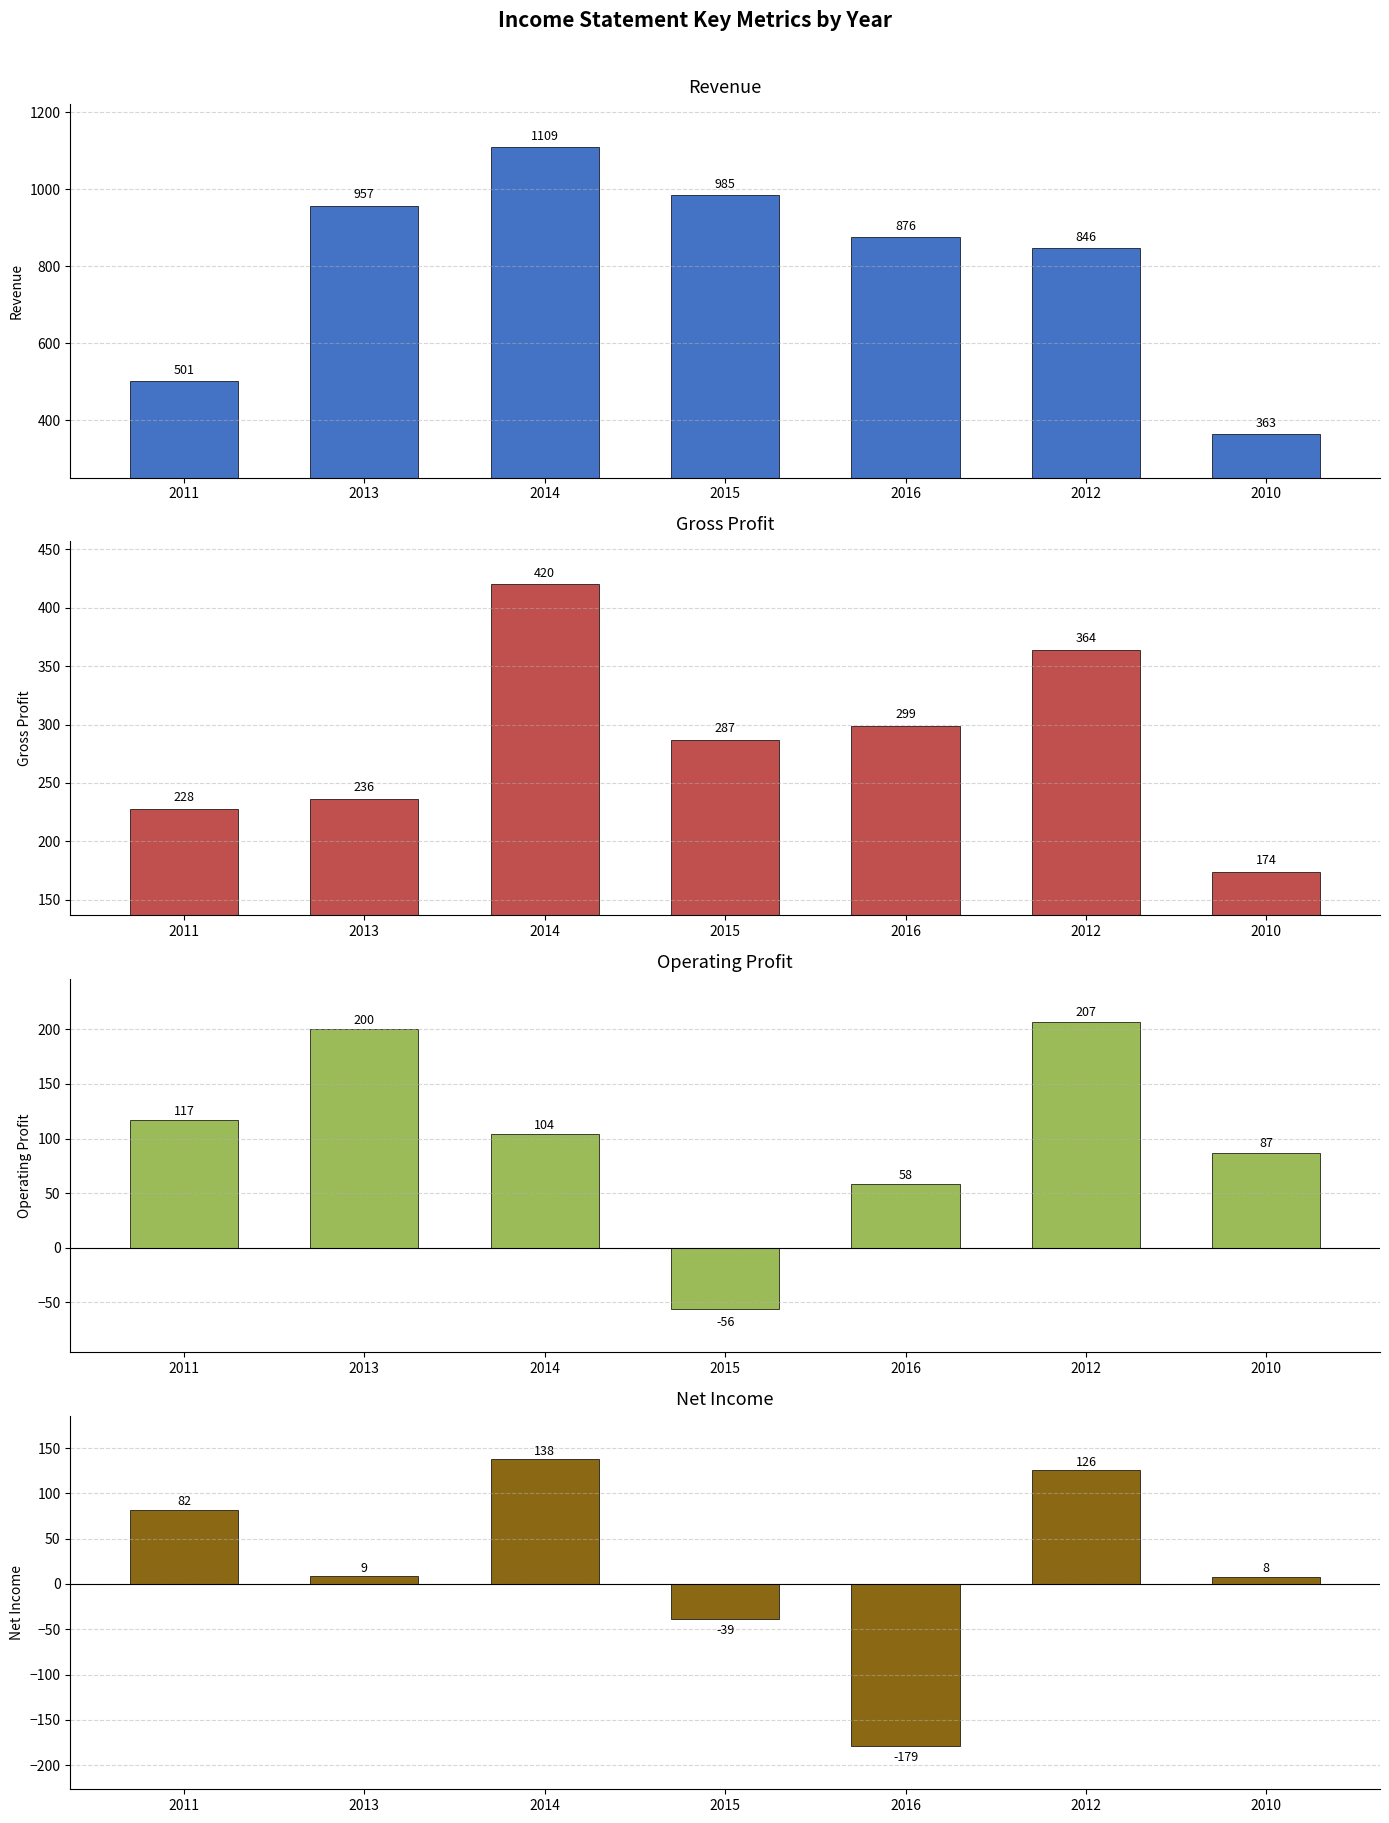

Are the bars horizontal?

No